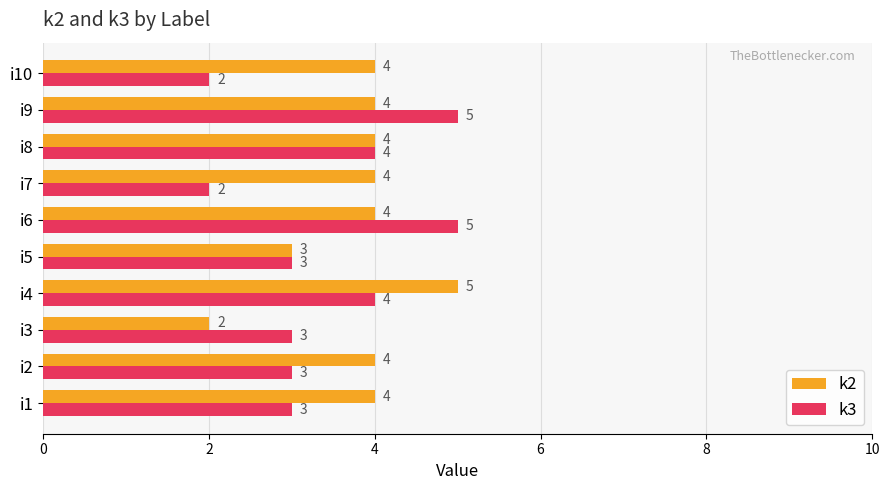

What is the difference between the maximum and minimum values in the k3 series?

3